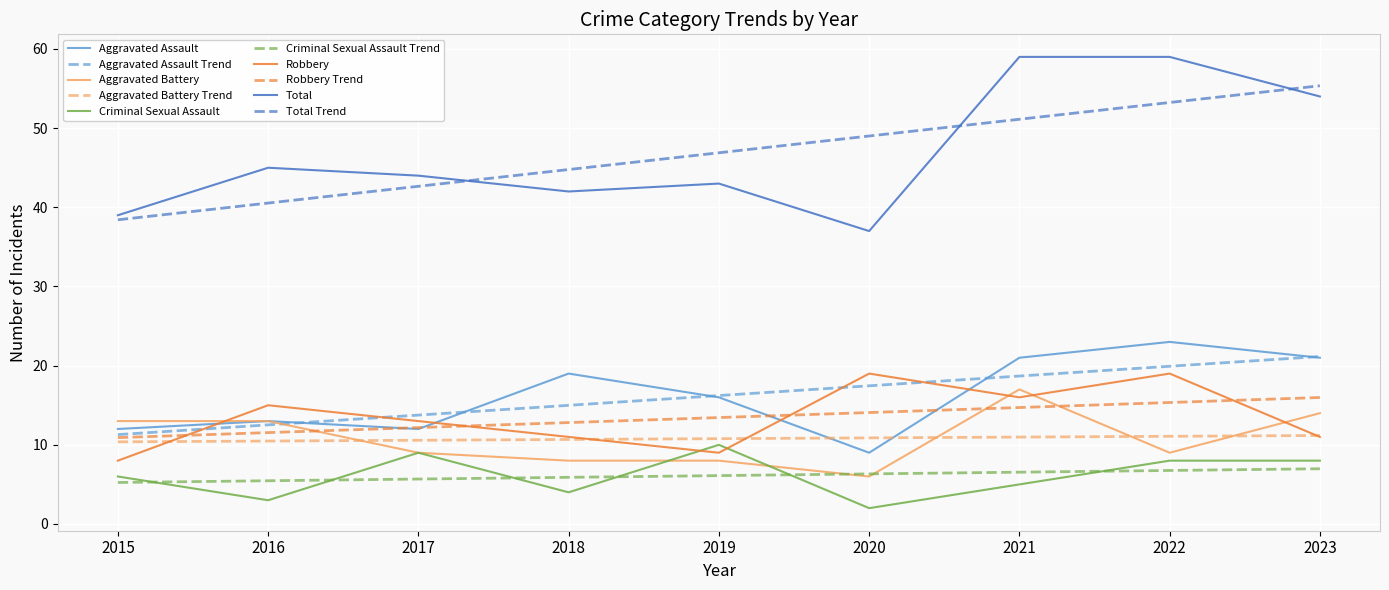

How many categories are shown in the chart?

9